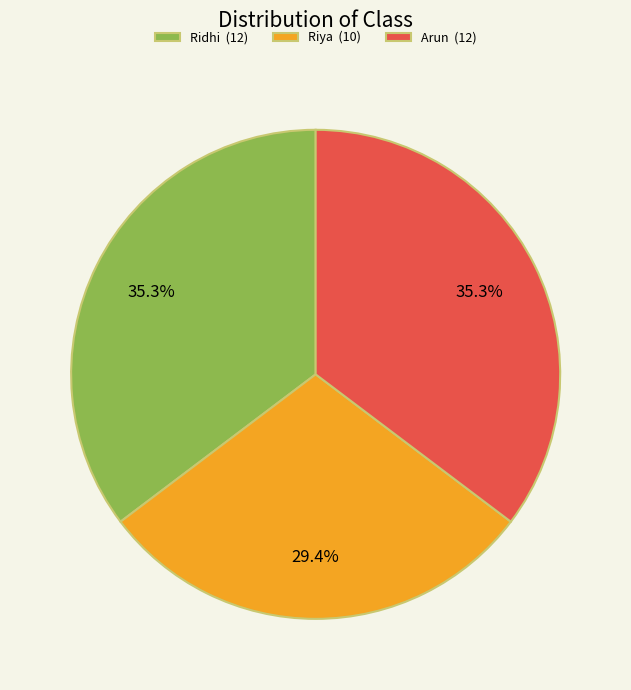

Does Arun represent more than half of the total?

No